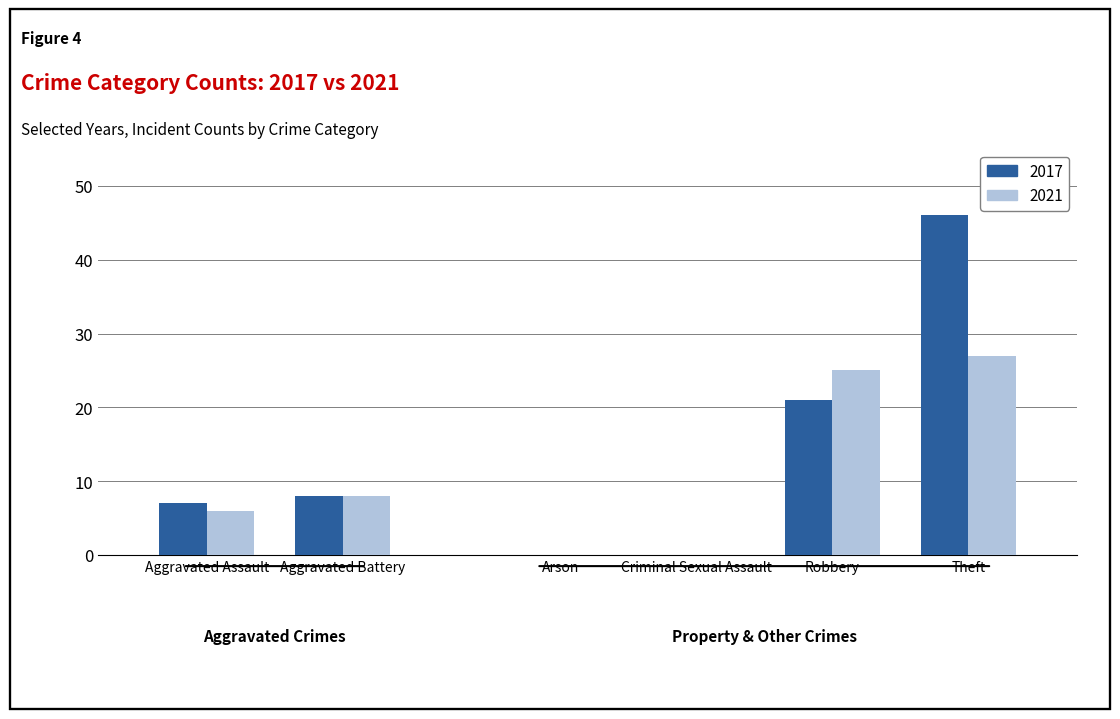

What is the average value of the 2017 series?

14